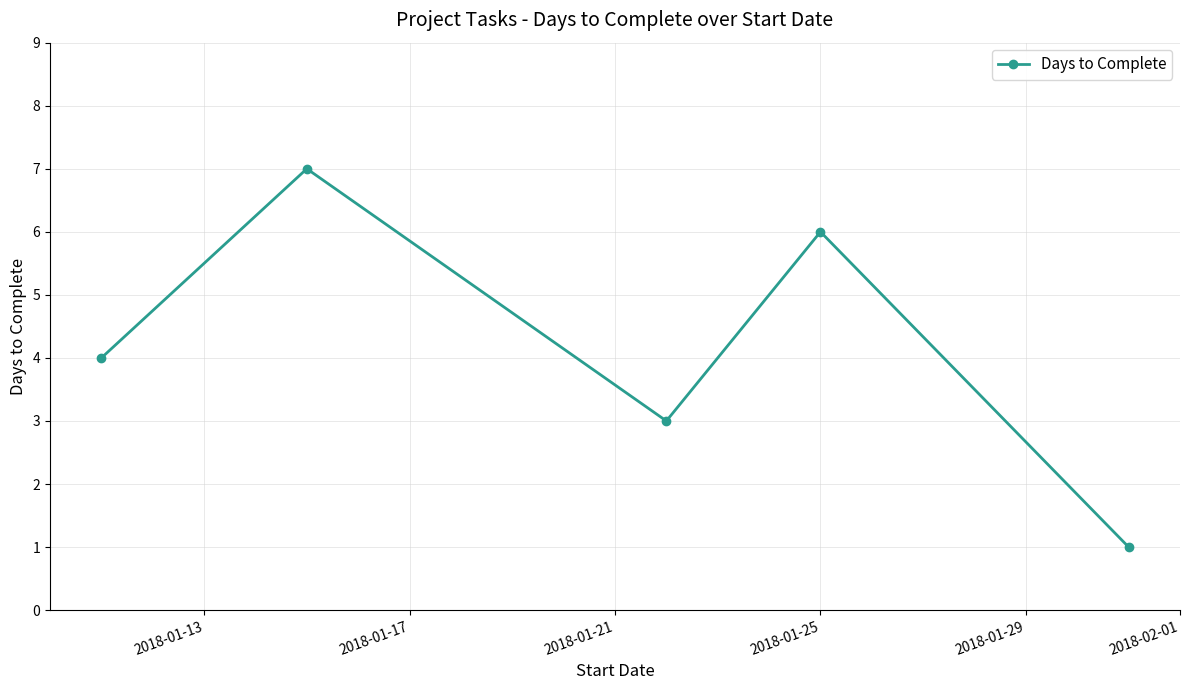

Count the values in the range 3 to 6.

3